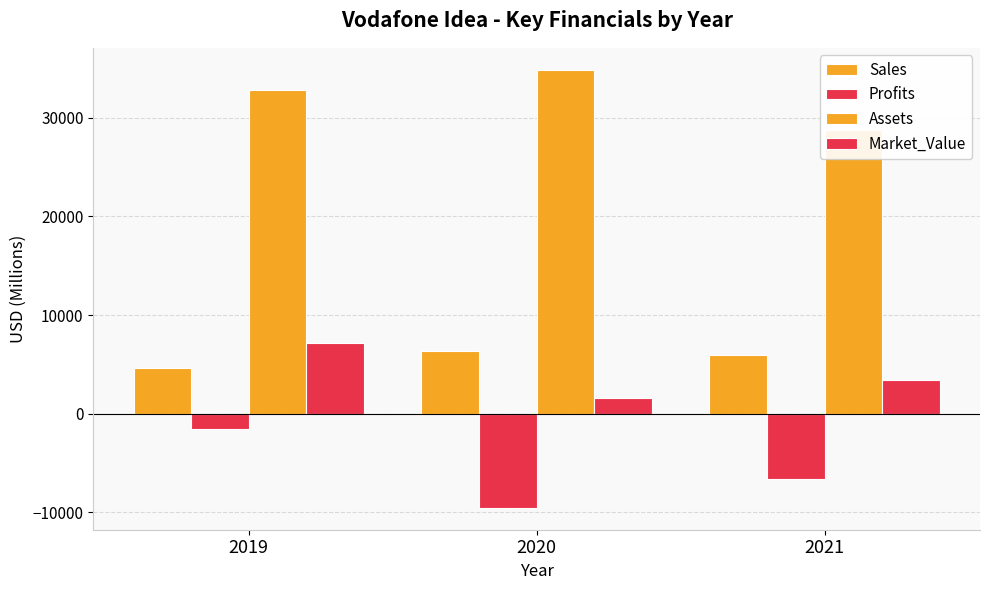

What is the lowest value of the Market_Value series?

1607.0